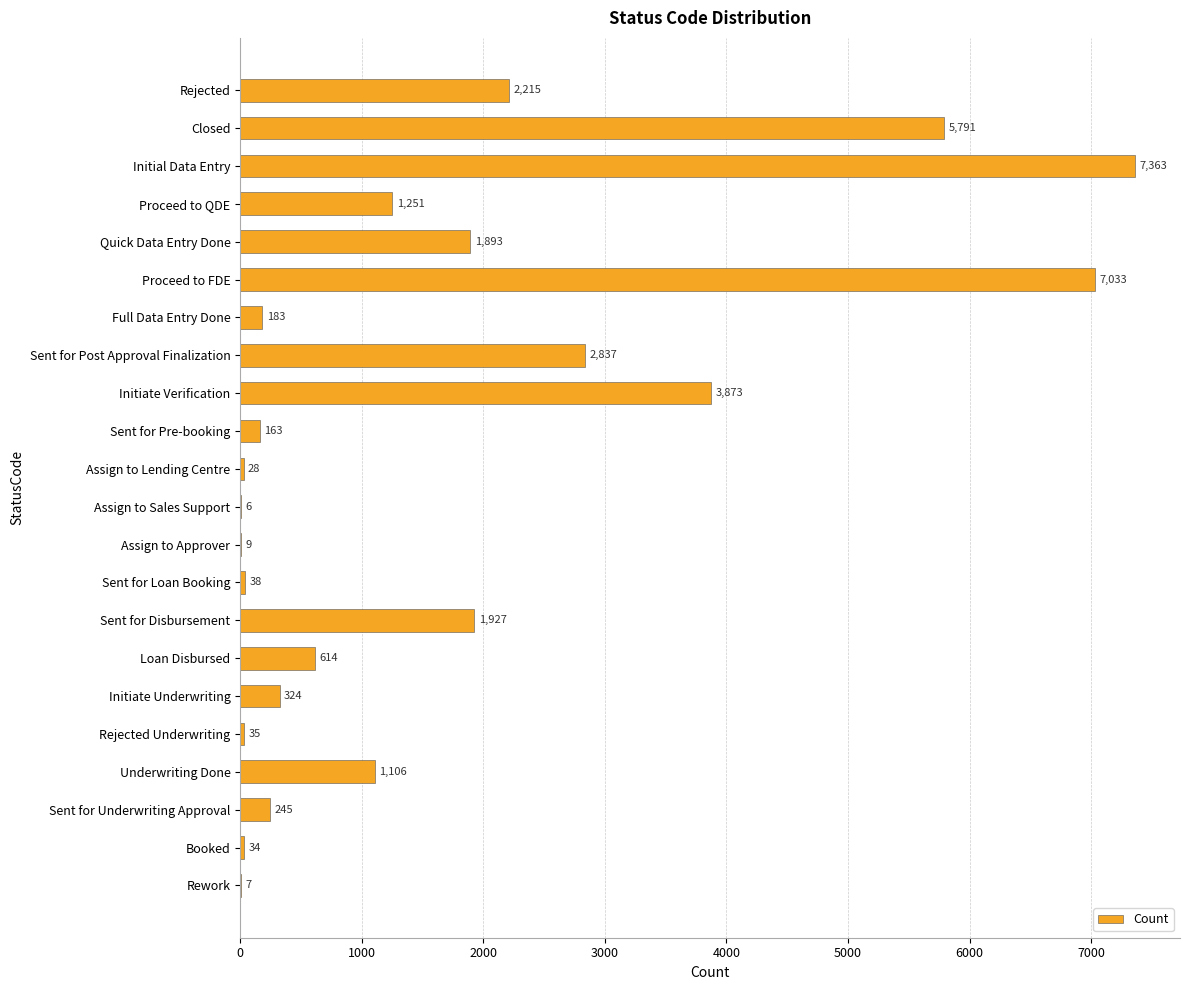

Which has a higher value, Closed or Assign to Lending Centre?

Closed